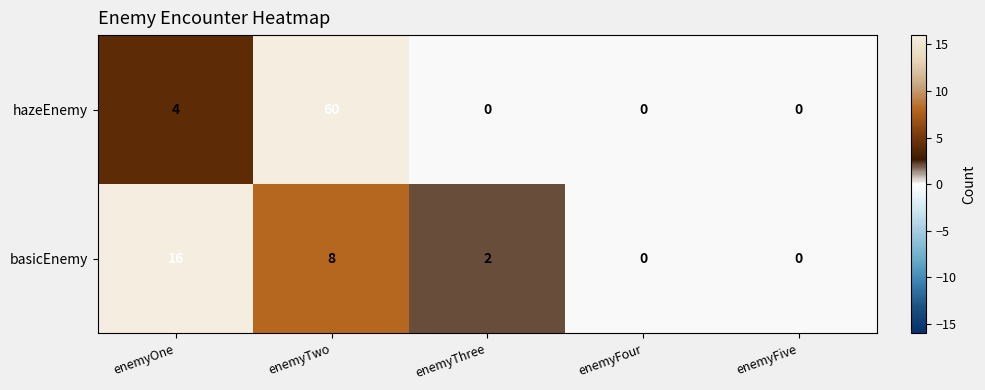

The hazeEnemy series shows 60 at enemyTwo. True or false?

True